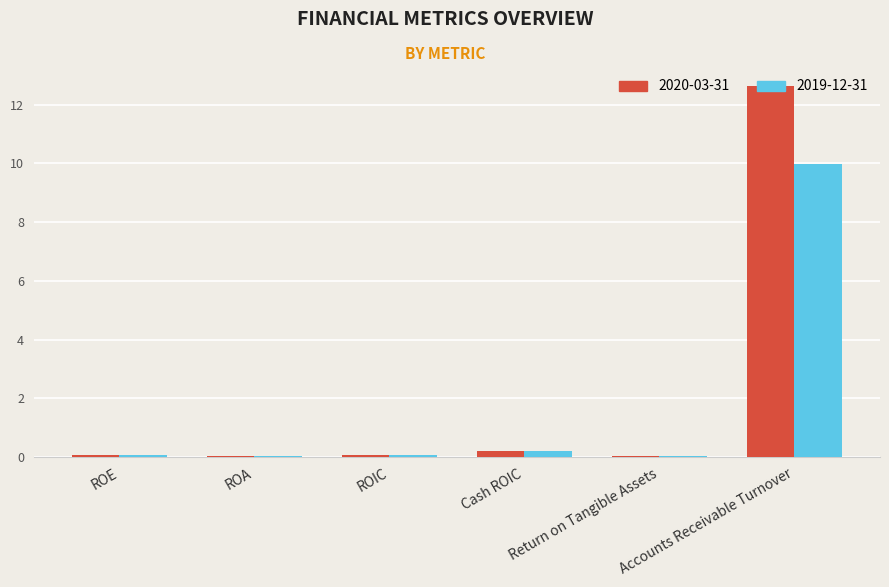

Which category has the highest value in the 2019-12-31 series?

Accounts Receivable Turnover